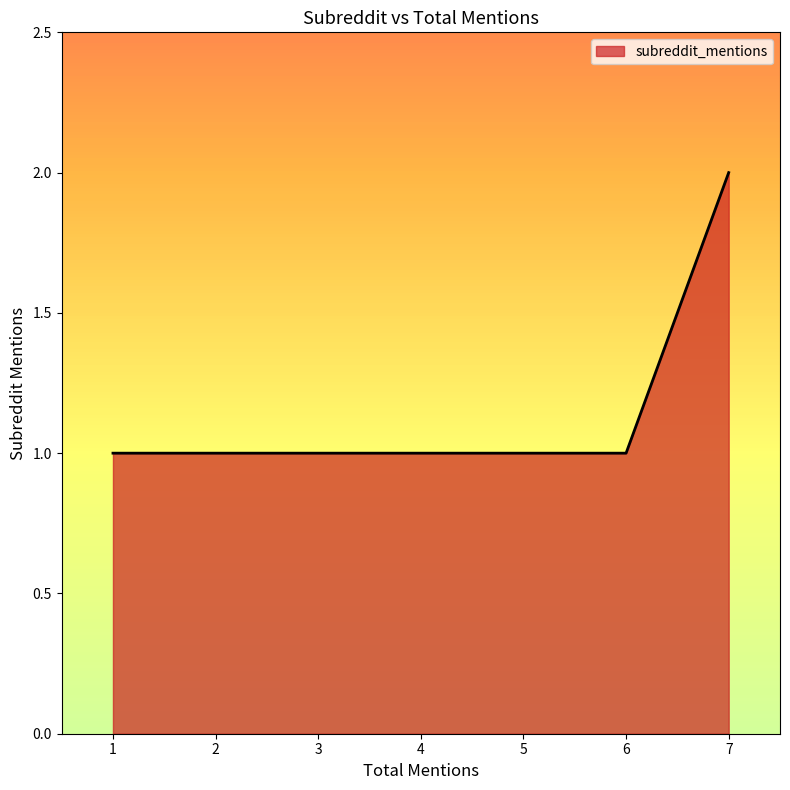

What is the ratio of the value at 6 to the value at 4?

1.0